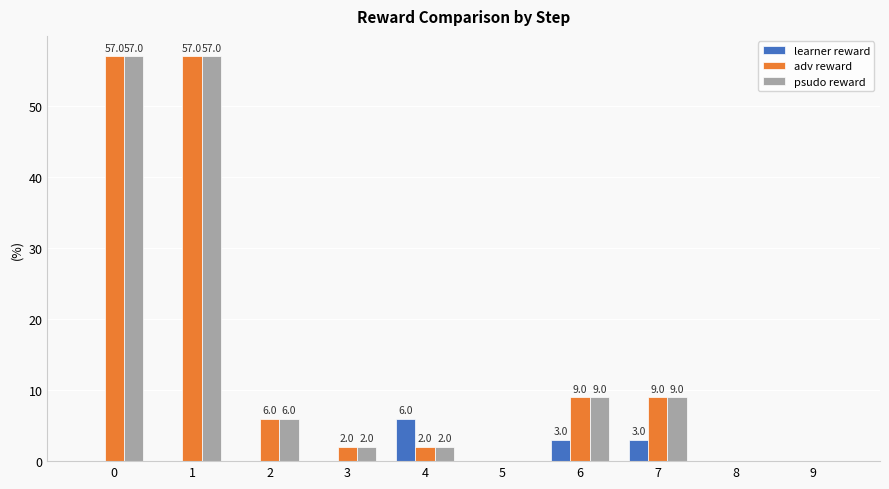

What is the sum of all learner reward values?

12